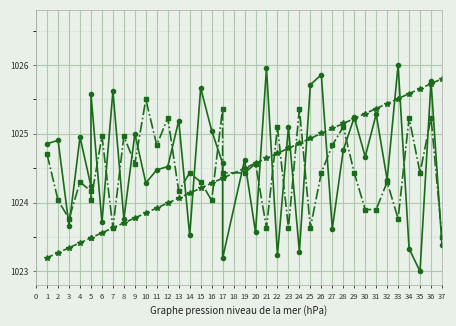

Reading left to right, transcribe all the data shown in this chart.

col_0: 1024.9	1024.9	1023.7	1025.0	1024.2	1025.6	1023.7	1025.6	1023.8	1025.0	1024.3	1024.5	1024.5	1025.2	1023.5	1025.7	1025.0	1024.6	1023.2	1024.6	1023.6	1026.0	1023.2	1025.1	1023.3	1025.7	1025.9	1023.6	1024.8	1025.2	1024.7	1025.3	1024.3	1026.0	1023.3	1023.0	1025.8	1023.4
Rank: 1023.2	1023.3	1023.3	1023.4	1023.5	1023.5	1023.6	1023.6	1023.7	1023.8	1023.9	1023.9	1024.0	1024.1	1024.1	1024.2	1024.3	1024.4	1024.4	1024.5	1024.6	1024.6	1024.7	1024.8	1024.9	1024.9	1025.0	1025.1	1025.2	1025.2	1025.3	1025.4	1025.4	1025.5	1025.6	1025.7	1025.7	1025.8
Race Age: 1024.7	1024.0	1023.8	1024.3	1024.2	1024.0	1025.0	1023.6	1025.0	1024.6	1025.5	1024.8	1025.2	1024.2	1024.4	1024.3	1024.0	1025.4	1024.4	1024.4	1024.6	1023.6	1025.1	1023.6	1025.4	1023.6	1024.4	1024.8	1025.1	1024.4	1023.9	1023.9	1024.3	1023.8	1025.2	1024.4	1025.2	1023.5